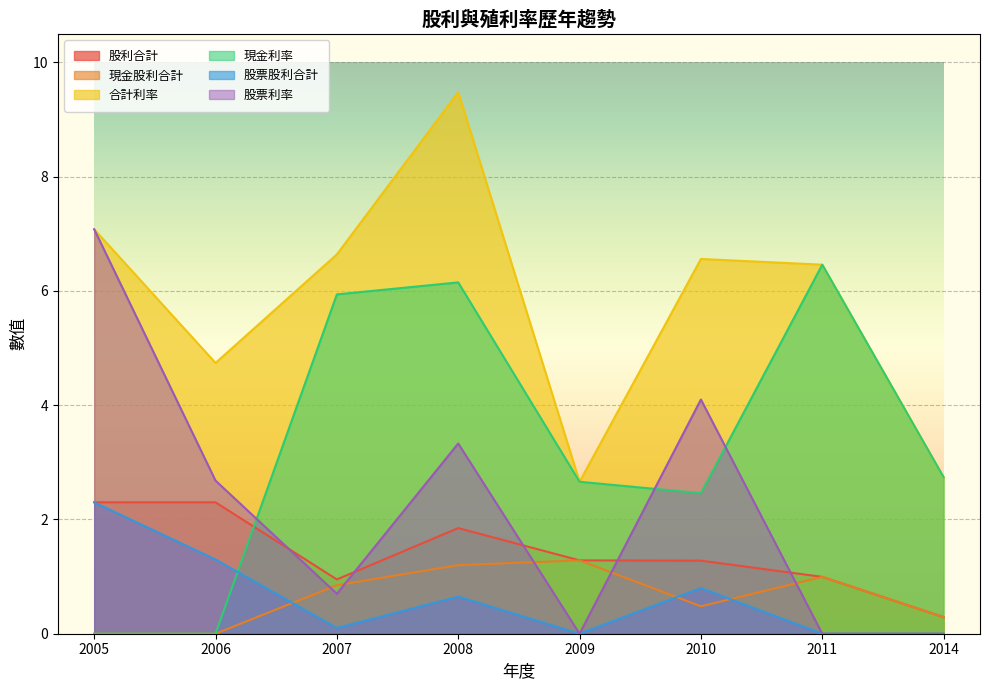

Is it true that 現金股利合計 equals 1.3 at 2009?

True